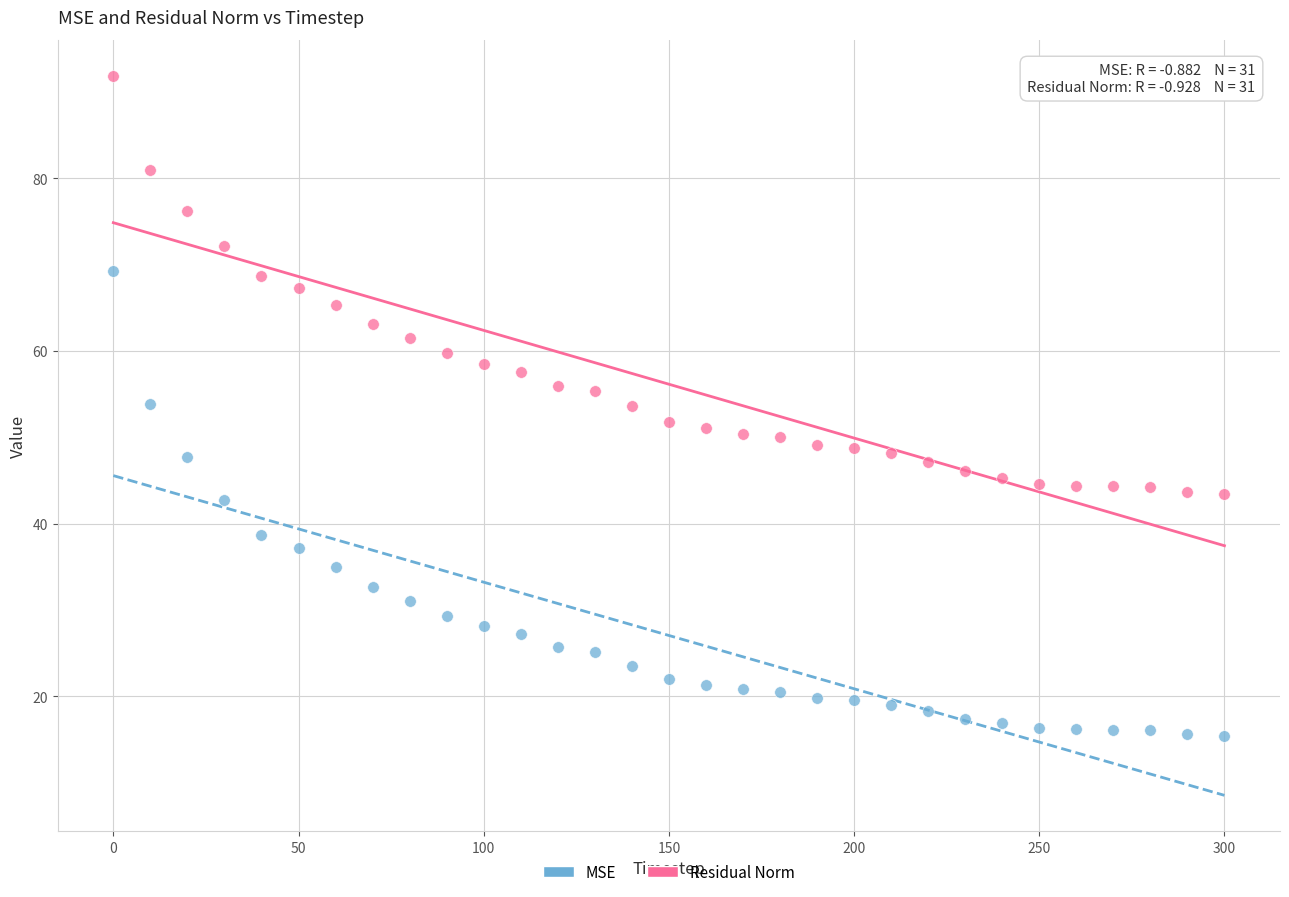

Across all data points, what is the range of Y values (max minus min)?

76.5